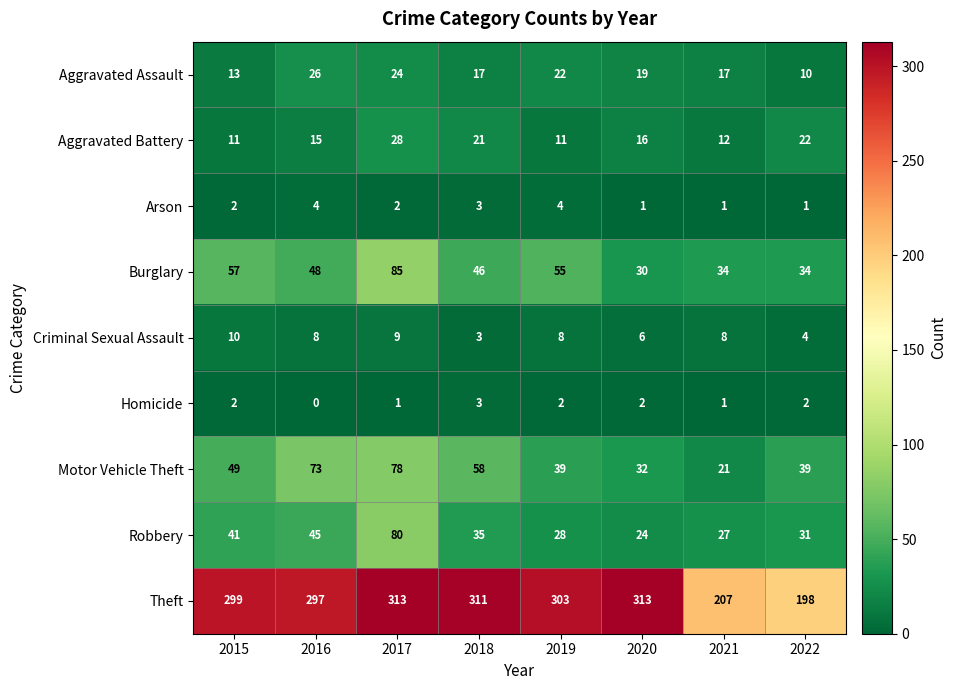

At 2017, list the series in order from largest to smallest.

Theft, Burglary, Robbery, Motor Vehicle Theft, Aggravated Battery, Aggravated Assault, Criminal Sexual Assault, Arson, Homicide